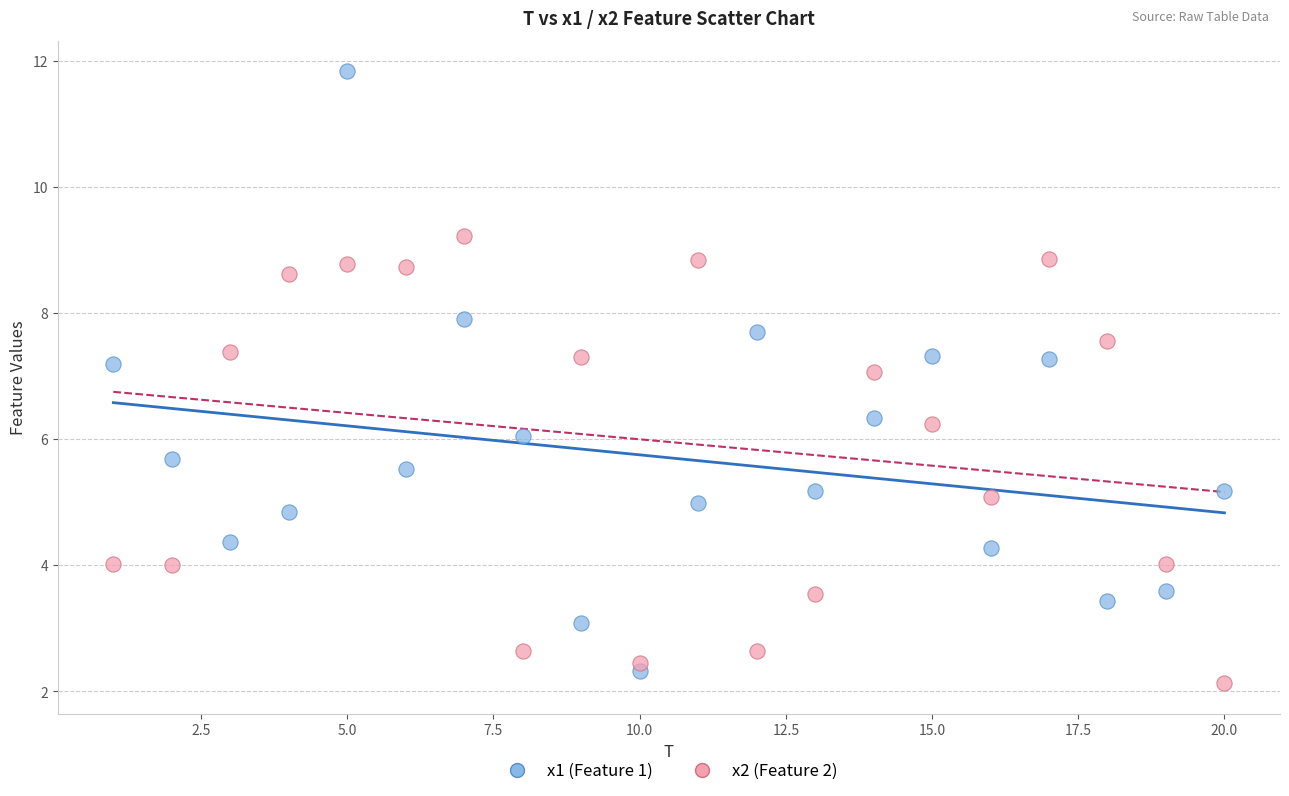

Which series has the widest spread of Y values?

x1 (Feature 1)